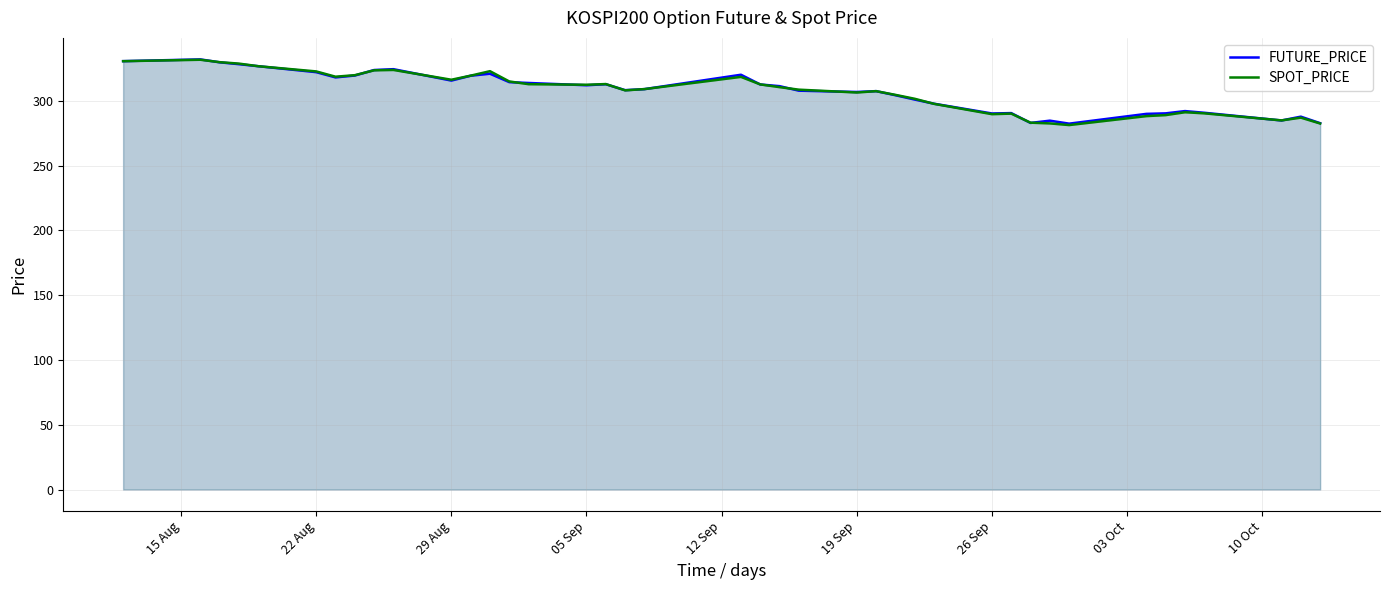

What is the minimum value shown in the chart?

281.4